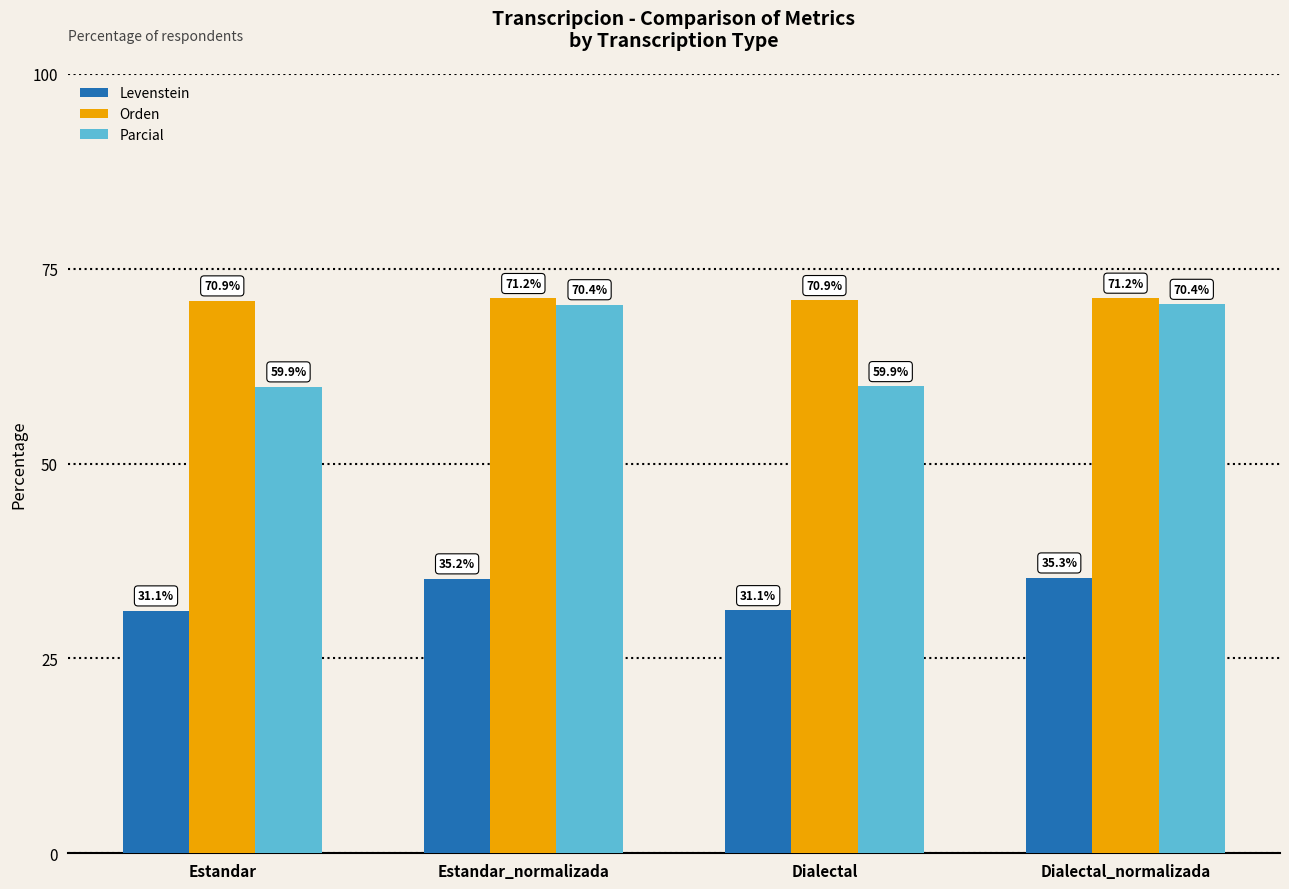

Which series has the widest spread of values?

Parcial